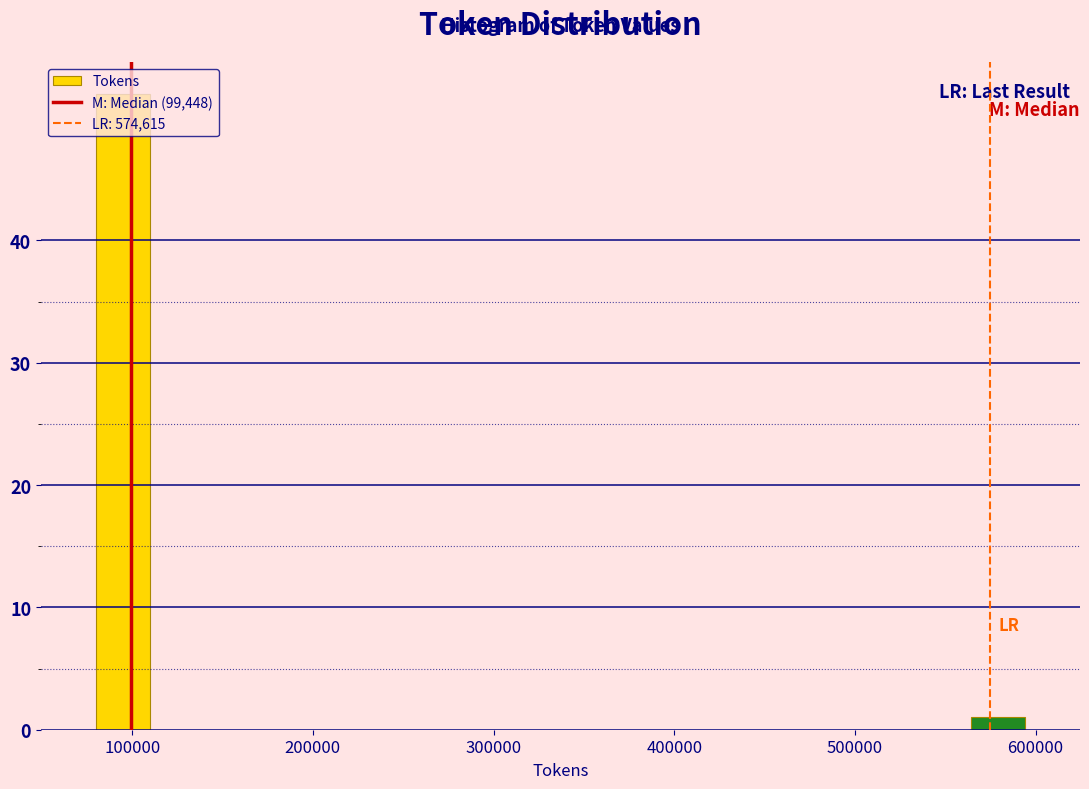

Read against the x-axis, roughly where is the centre of the tallest bar?

90000